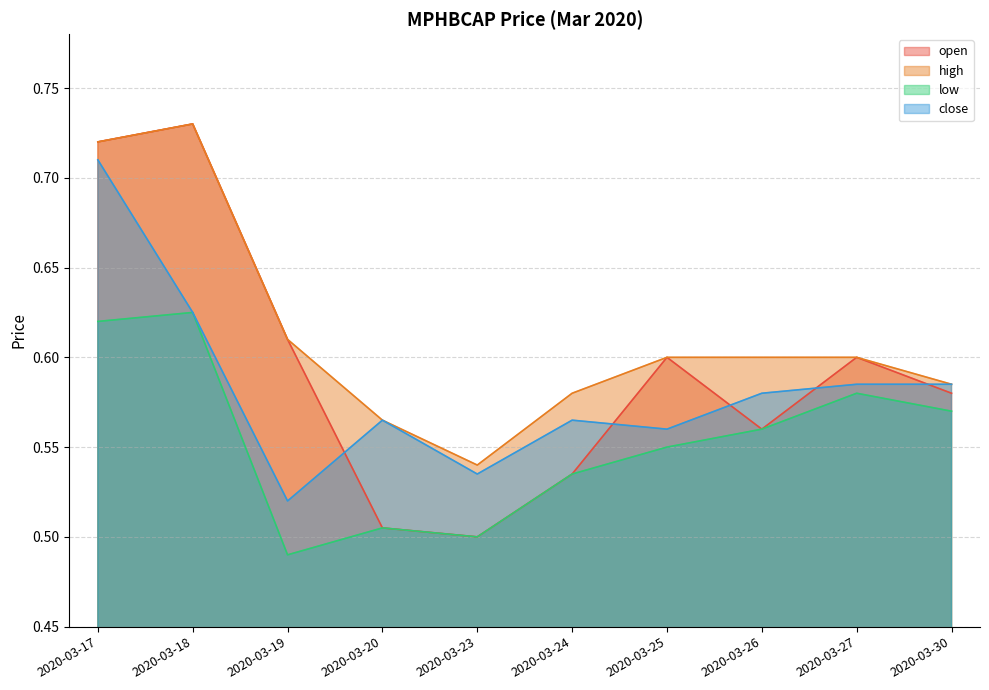

How many interior local valleys does the low series have?

2